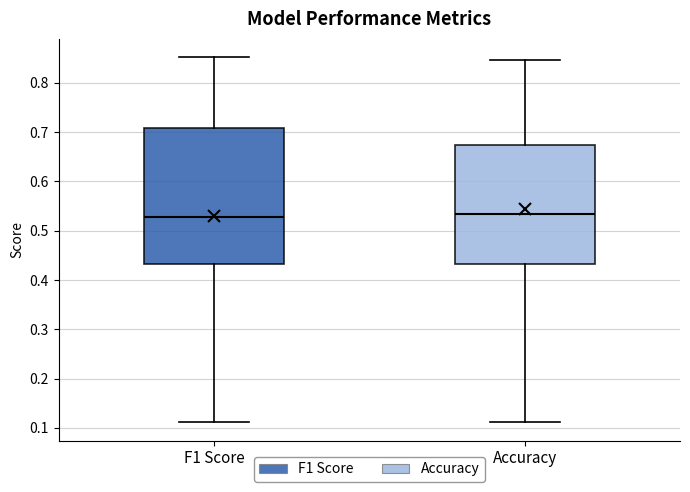

Which box is the tallest, from its lower edge to its upper edge?

F1 Score